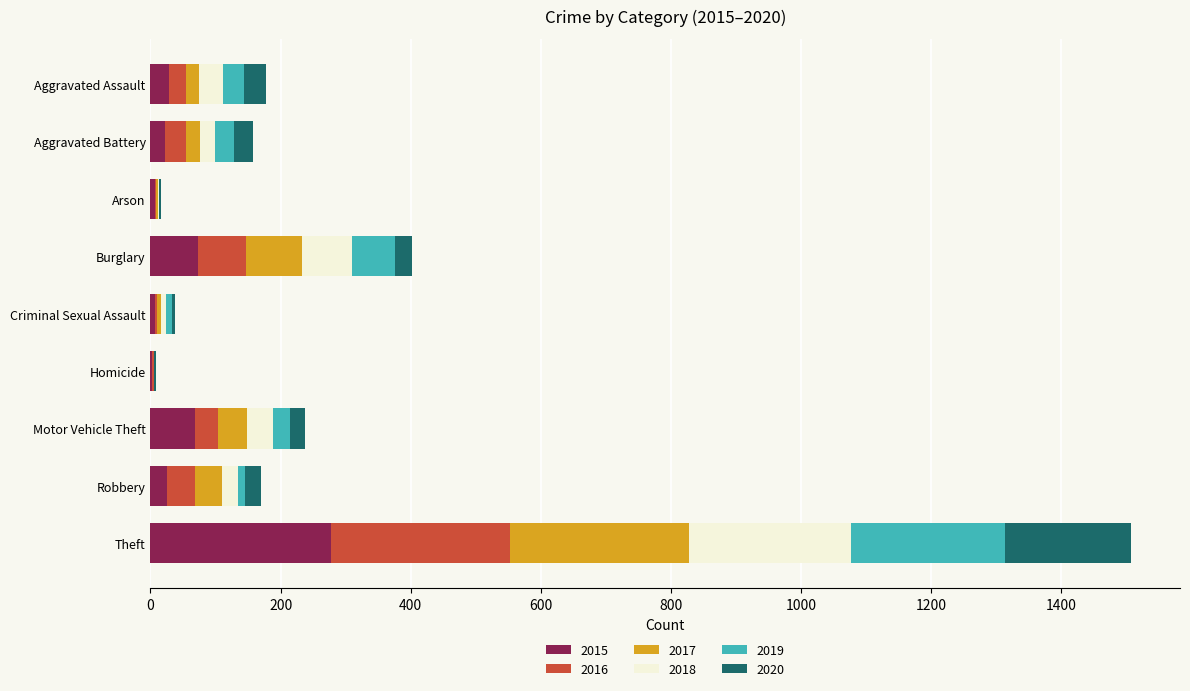

Count the number of data series in this chart.

6